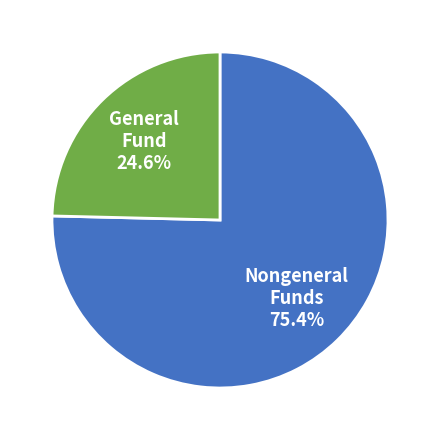

How many segments does this pie chart have?

2